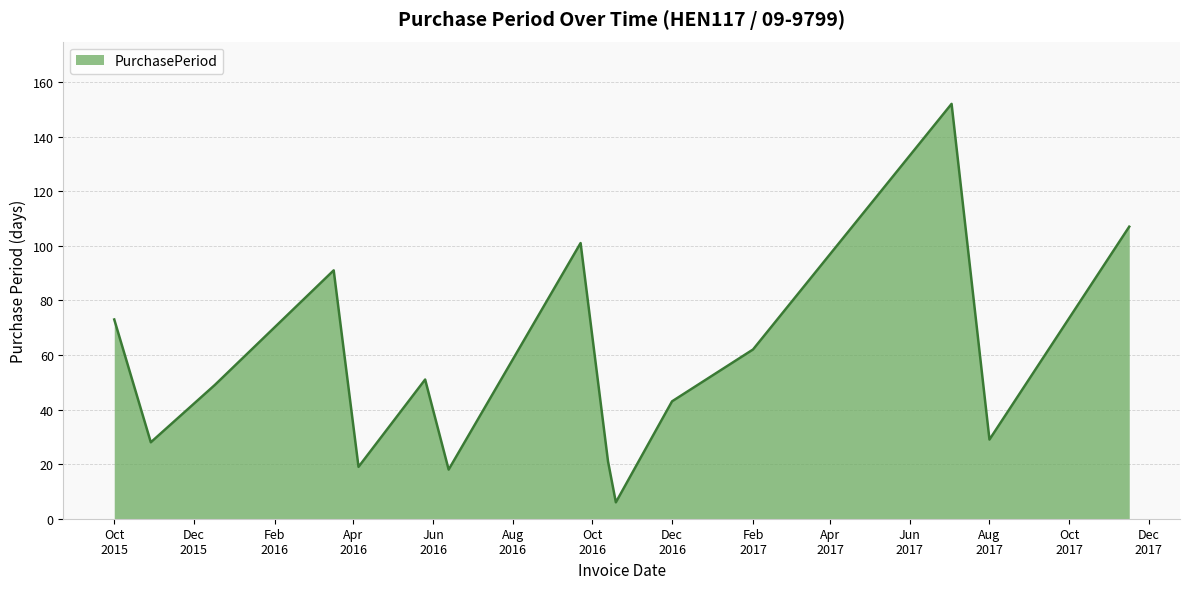

What is the greatest value displayed?

152